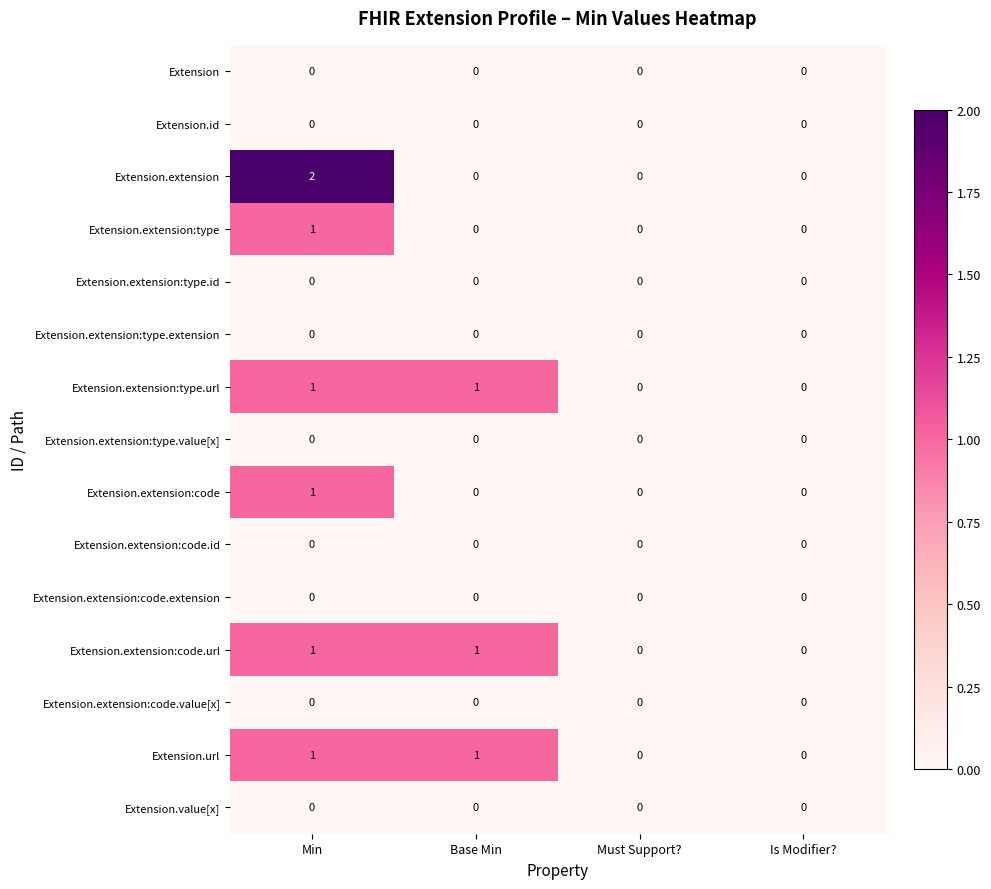

The Extension.extension:code.value[x] series shows 0 at Base Min. True or false?

True